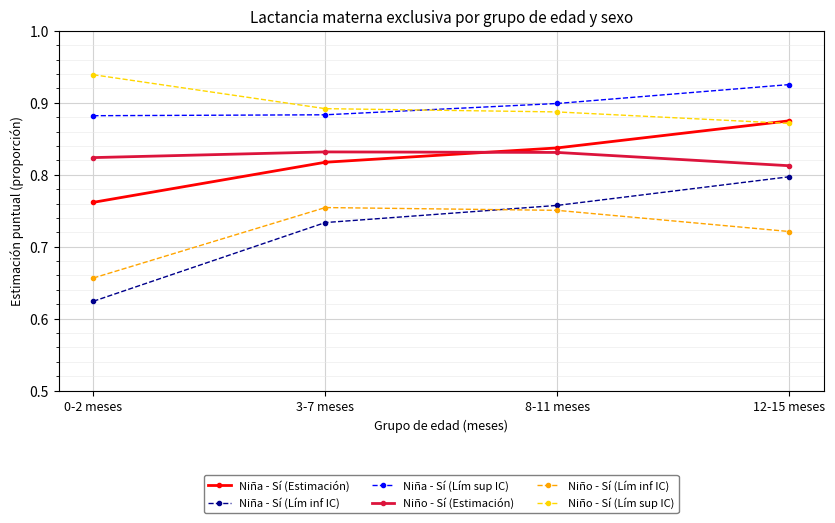

Does the chart have visible grid lines?

Yes